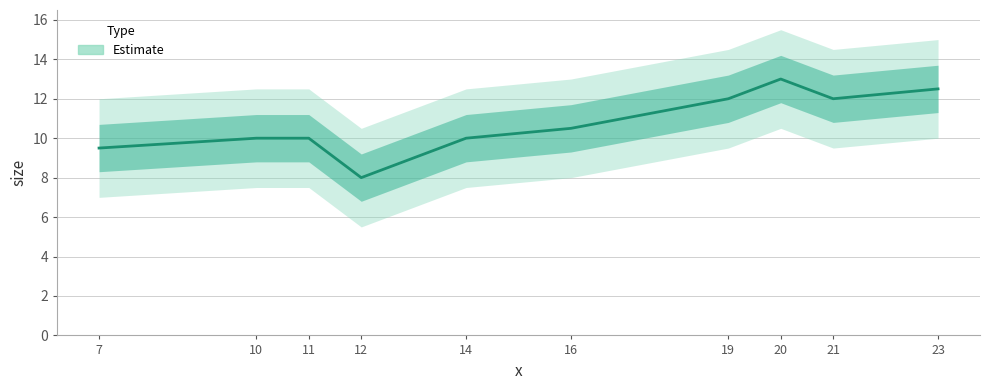

At which category does the chart reach its peak across all series?

20